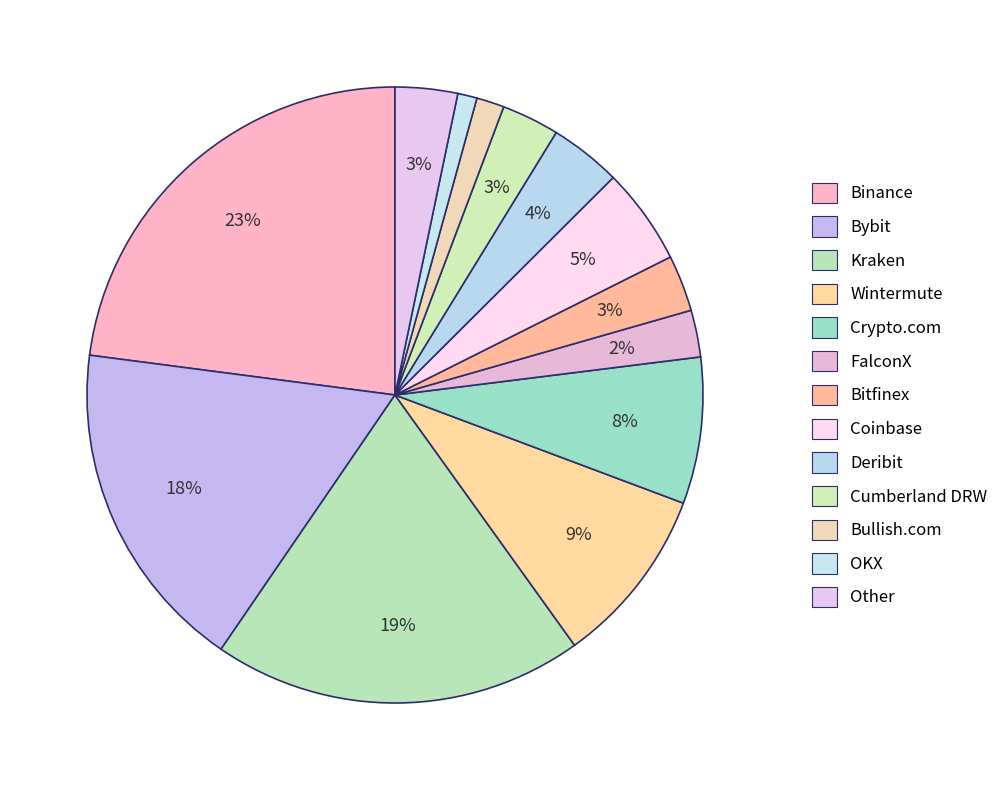

Does any single category account for the majority?

No